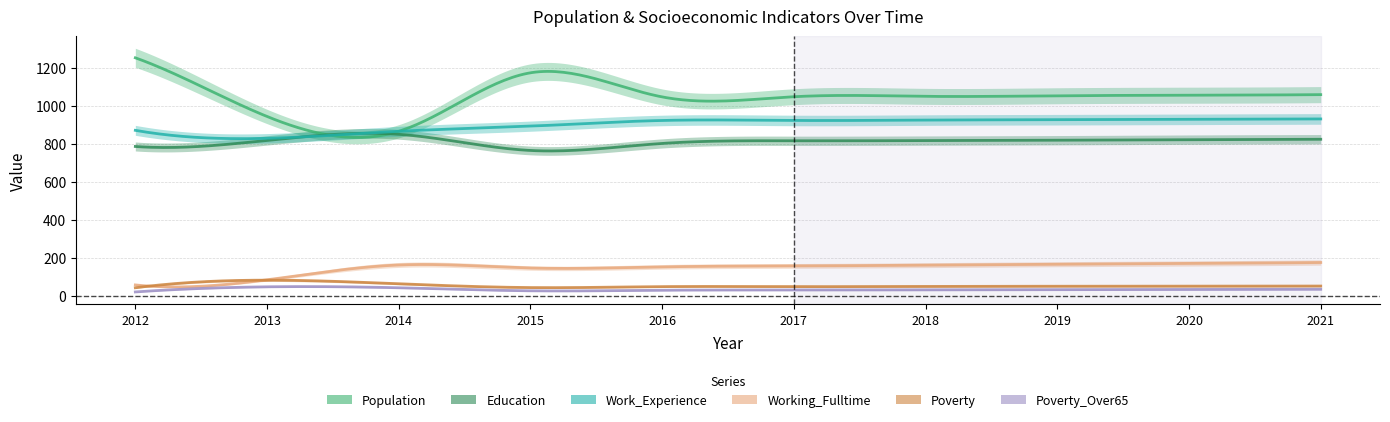

What is the total value across all series at 2020?

3066